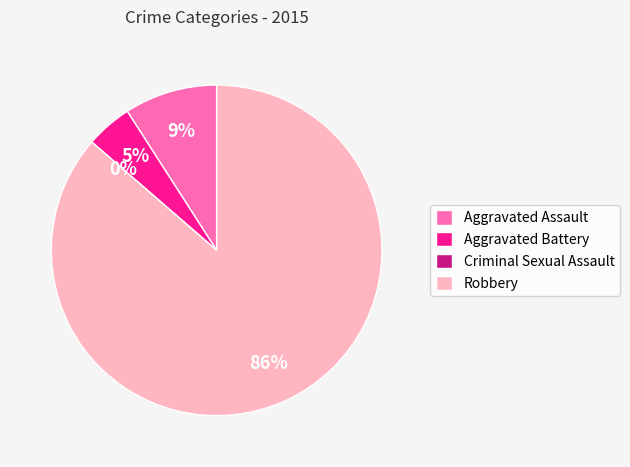

How many slices are in this pie chart?

4